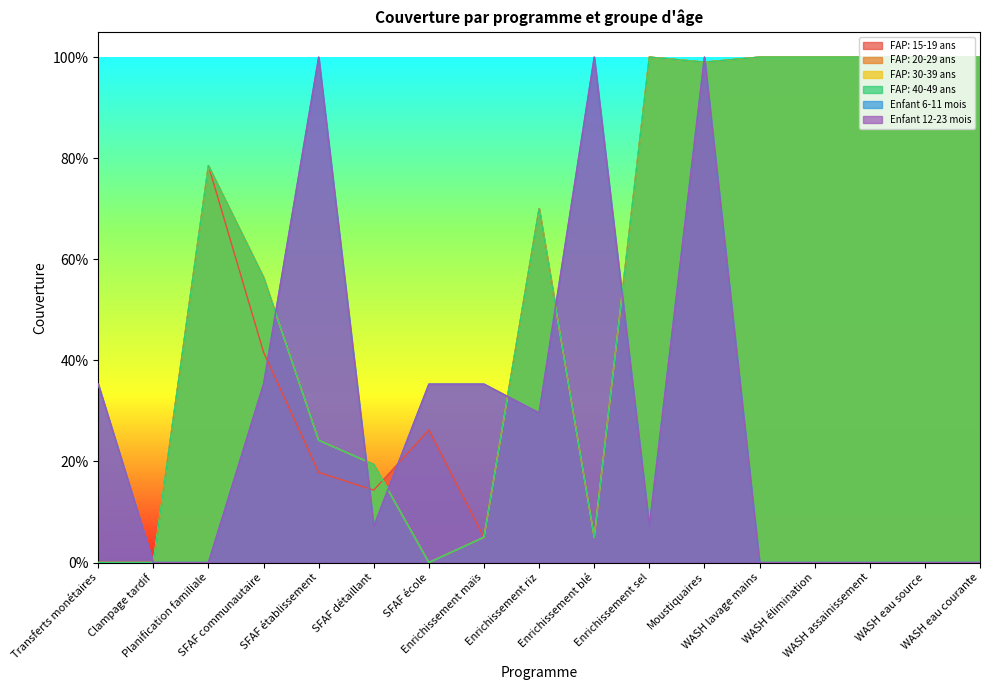

Between Transferts monétaires and SFAF détaillant, which series saw the biggest shift?

Enfant 6-11 mois